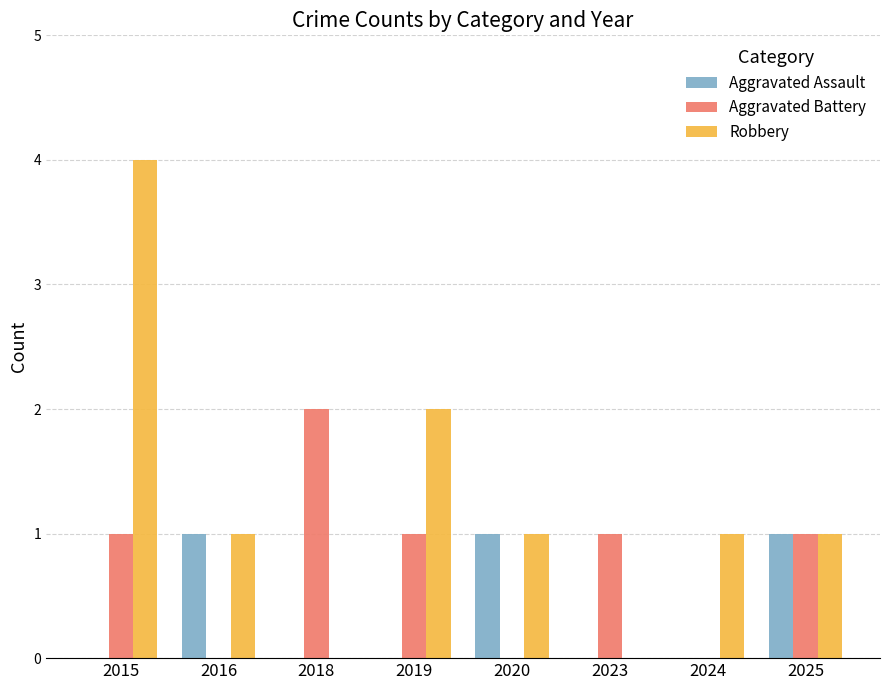

Reading left to right, what are all the values shown in this chart?

Aggravated Assault: 2015=0	2016=1	2018=0	2019=0	2020=1	2023=0	2024=0	2025=1
Aggravated Battery: 2015=1	2016=0	2018=2	2019=1	2020=0	2023=1	2024=0	2025=1
Robbery: 2015=4	2016=1	2018=0	2019=2	2020=1	2023=0	2024=1	2025=1